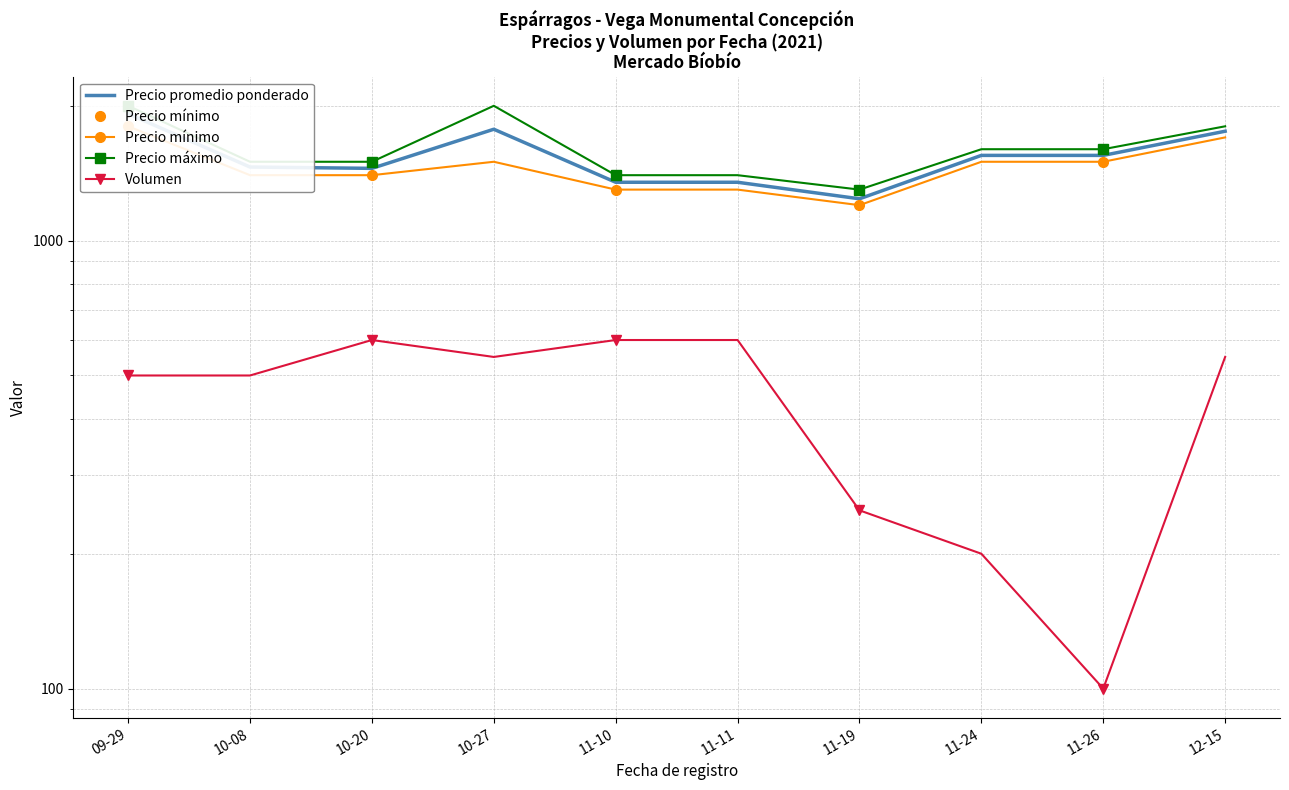

List the series in order of their peak value, lowest first.

Volumen, Precio mínimo, Precio promedio ponderado, Precio máximo